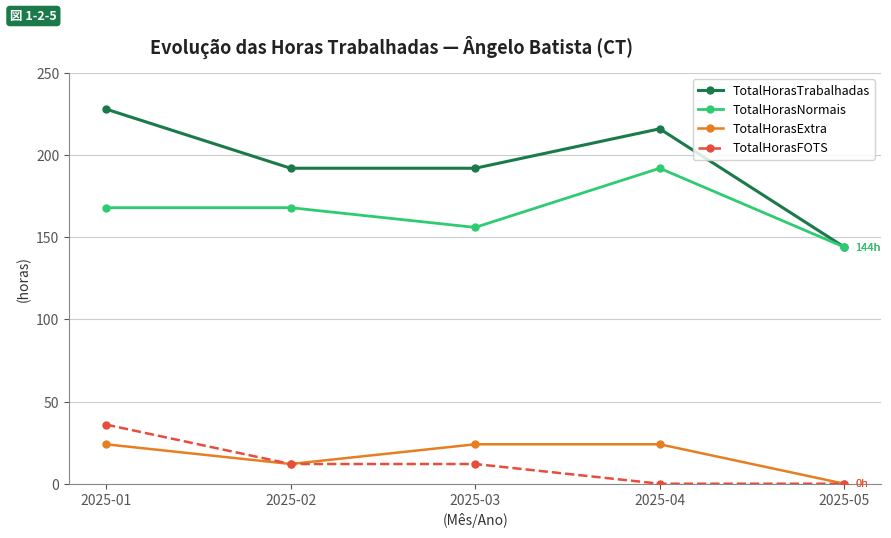

At 2025-01, list the series in order from largest to smallest.

TotalHorasTrabalhadas, TotalHorasNormais, TotalHorasFOTS, TotalHorasExtra